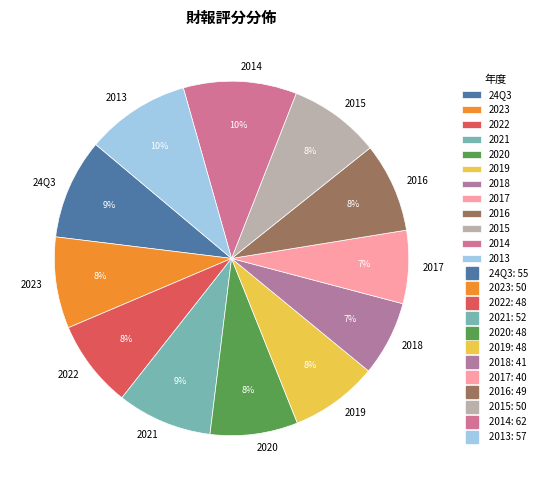

Is it true that 24Q3 is 1% of the pie?

False